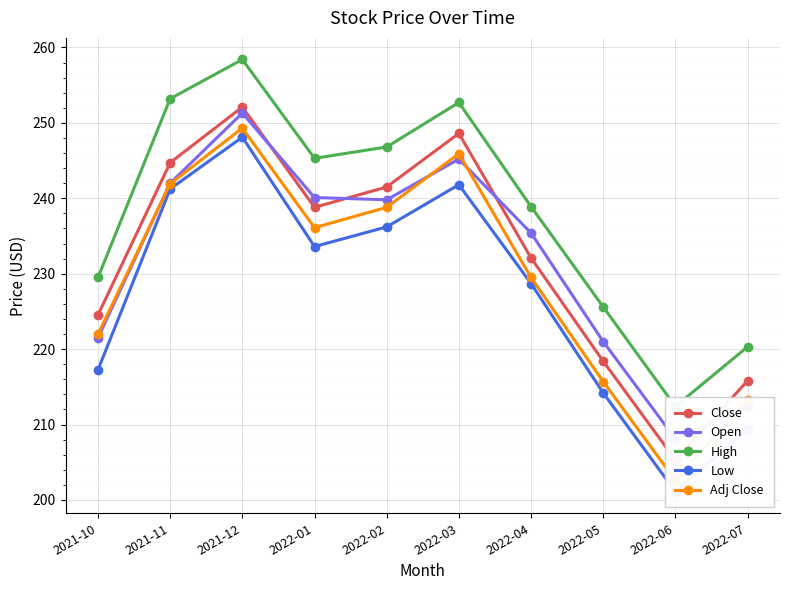

Reading left to right, what are all the values shown in this chart?

Close: 224.5	244.7	252.1	238.8	241.5	248.6	232.1	218.4	205.3	215.8
Open: 221.5	242.0	251.3	240.1	239.8	245.2	235.4	221.0	208.1	212.5
High: 229.5	253.2	258.4	245.3	246.8	252.7	238.9	225.6	212.4	220.3
Low: 217.3	241.2	248.1	233.6	236.2	241.8	228.7	214.2	201.1	209.4
Adj Close: 222.0	241.9	249.3	236.1	238.8	245.9	229.5	215.7	202.6	213.2